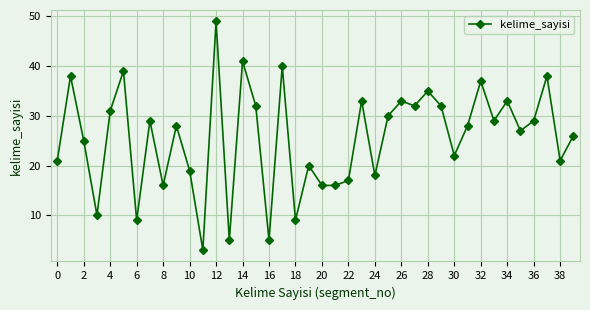

What is the average value?

26